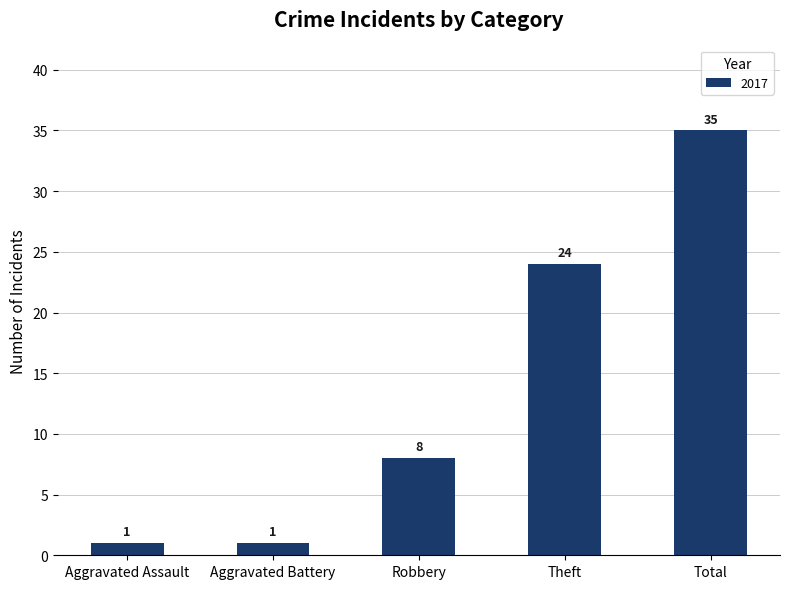

What is the change in value from Aggravated Assault to Total?

+34